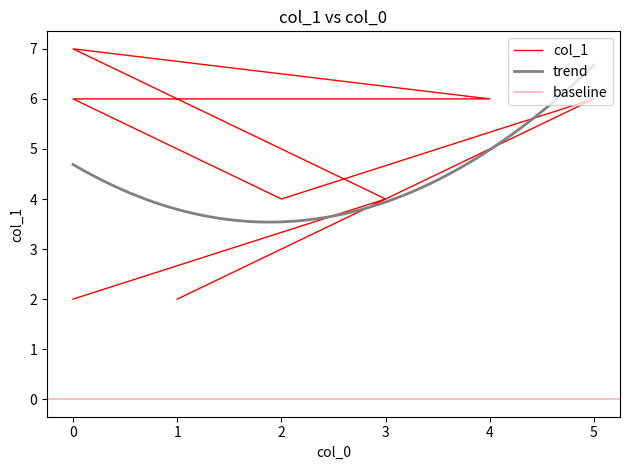

Where is the data nearest to the value 4?

2